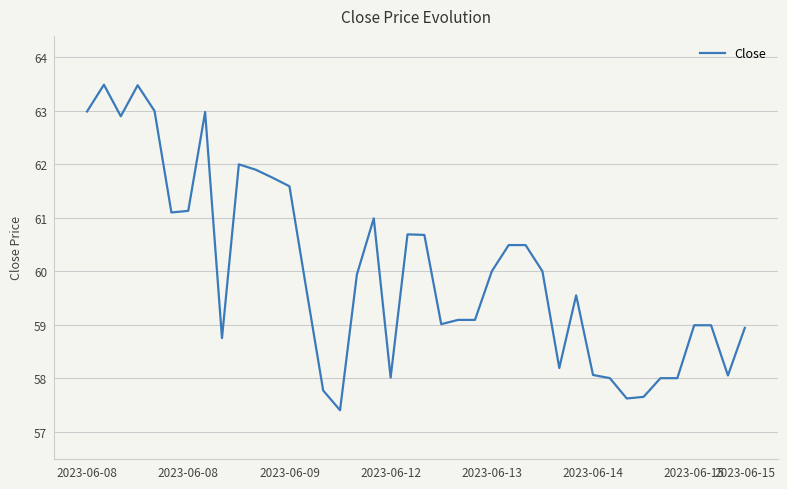

Is this an area chart (filled region under the line)?

No